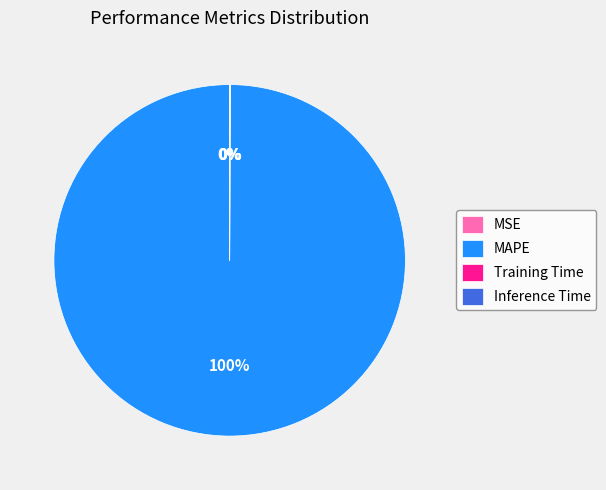

Is there any slice that represents more than half of the pie?

Yes